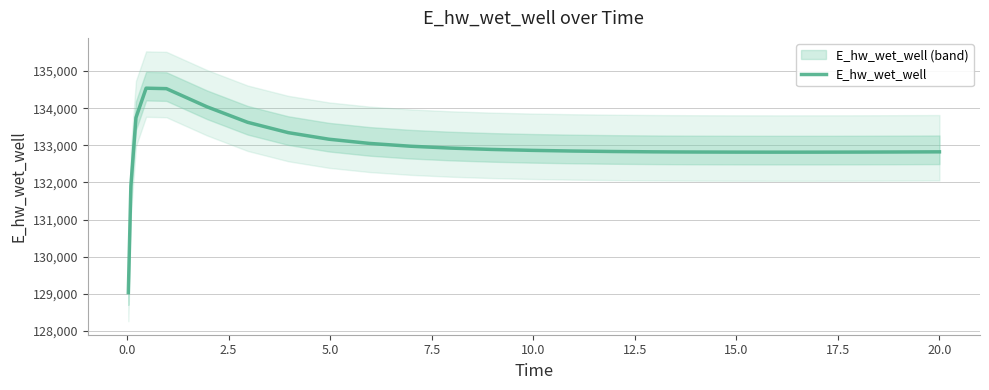

What is the difference between the maximum and minimum values?

5501.3